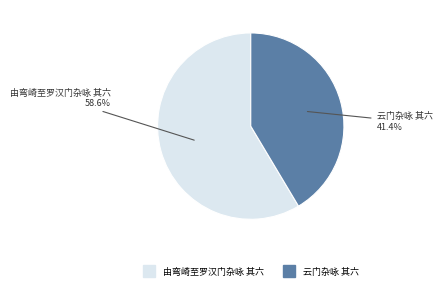

To the nearest percent, what portion does 云门杂咏 其六 represent?

41%